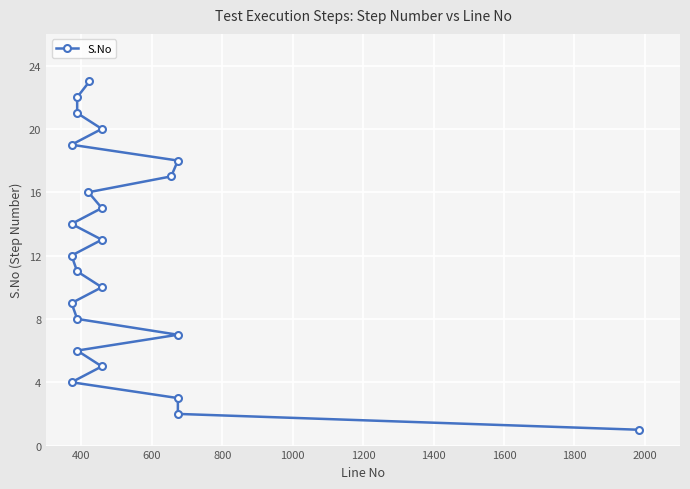

What is the label of the 22nd point from the right?

400